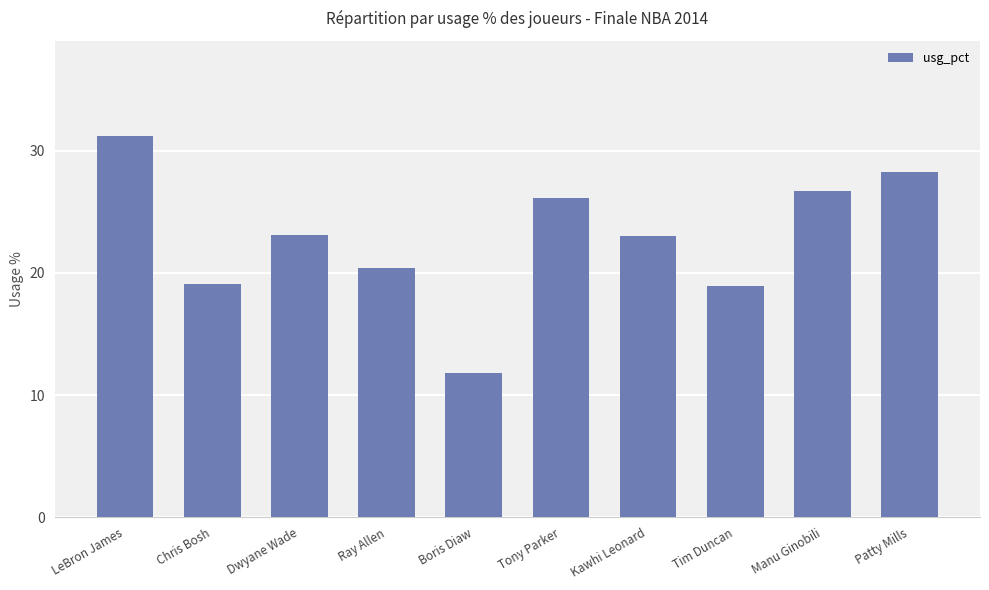

Which category has the highest value across all series?

LeBron James